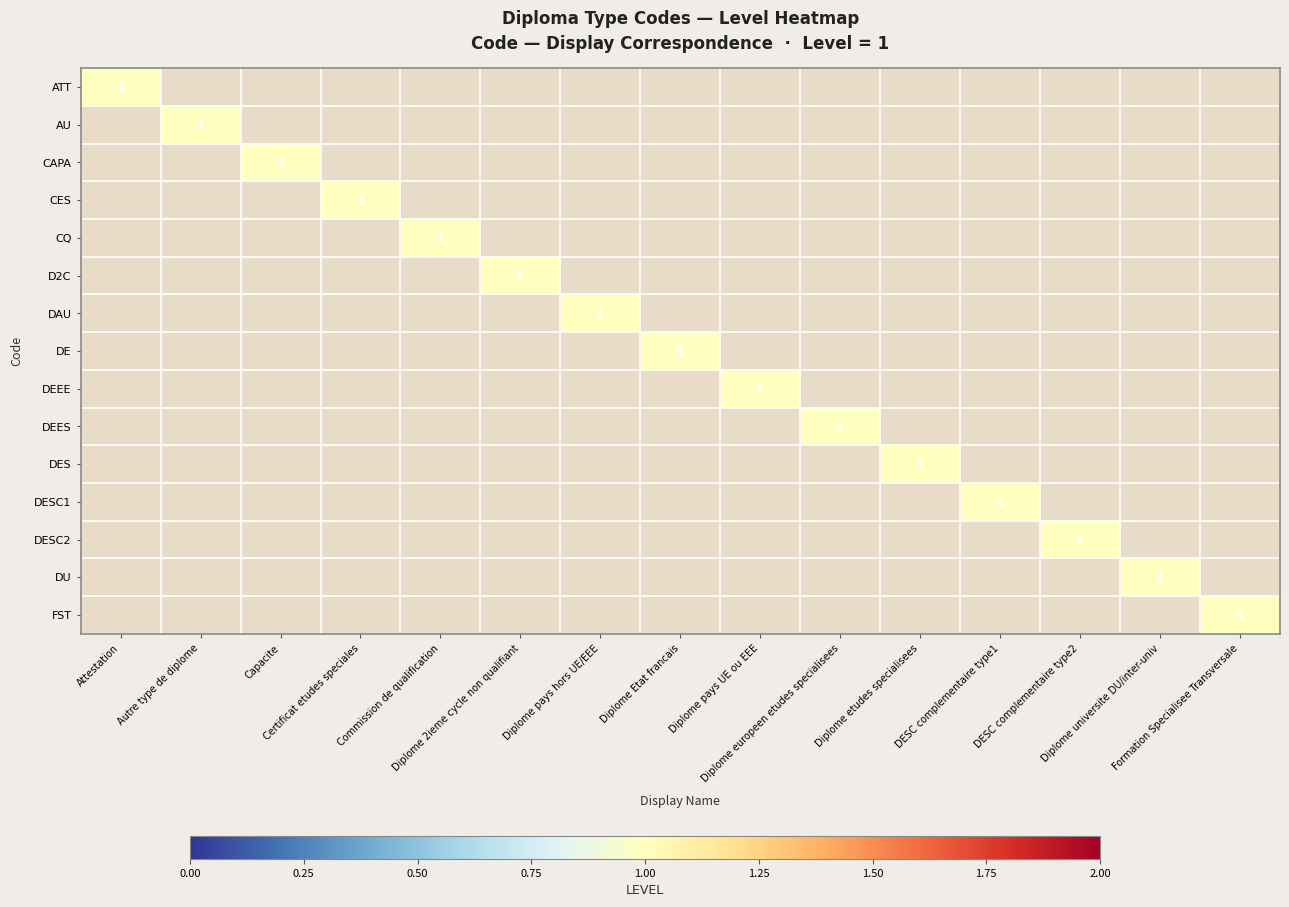

Is it true that CAPA equals 0.3 at Diplome pays UE ou EEE?

False